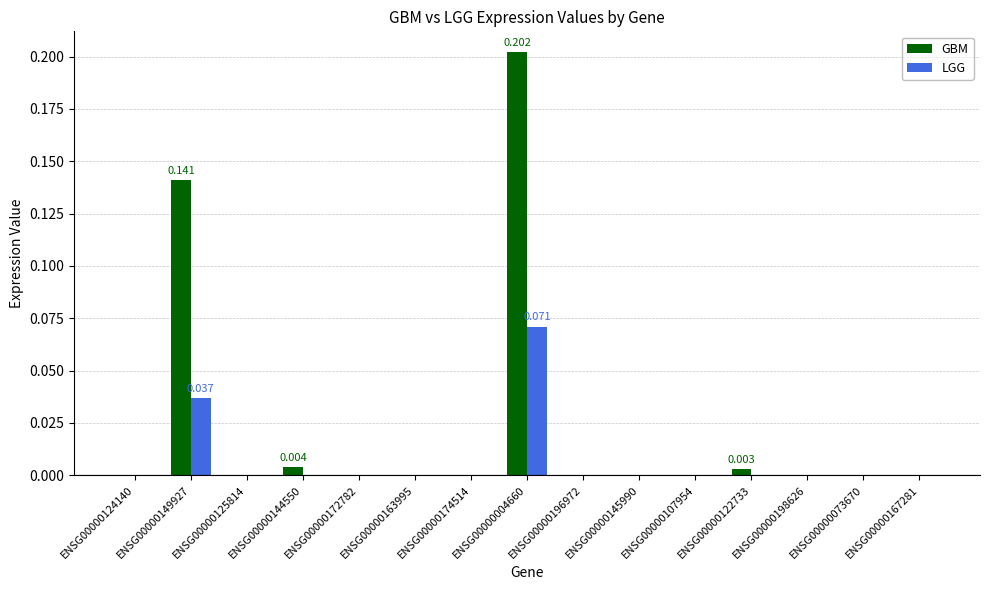

Which series changed the most between ENSG00000149927 and ENSG00000144550?

GBM